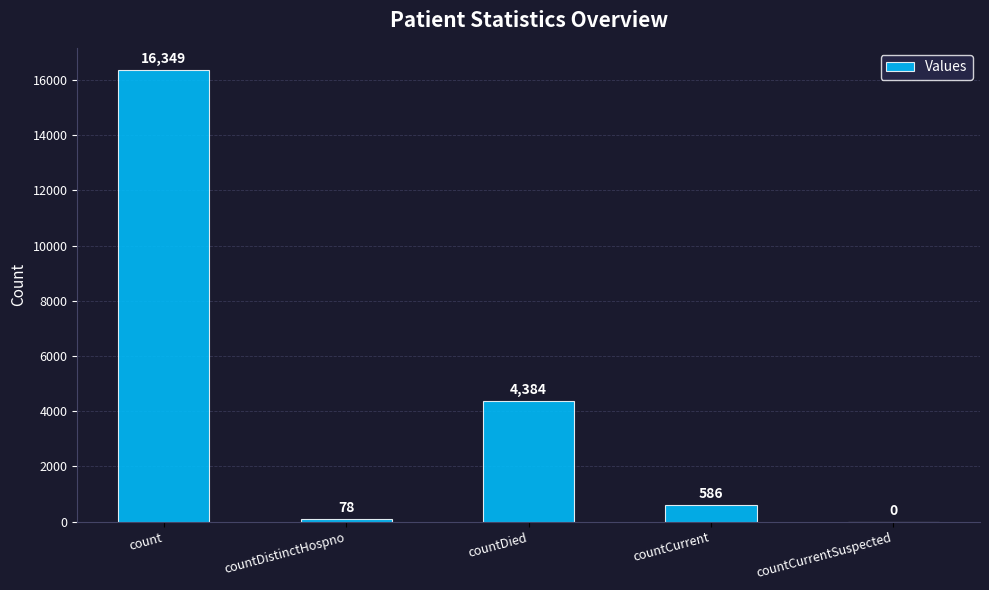

At which label does the data first exceed 586?

count